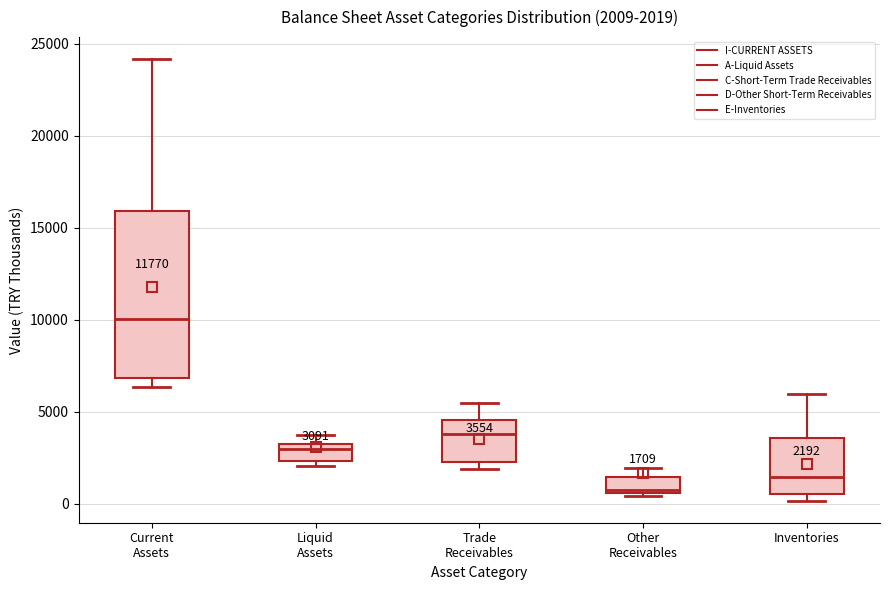

Which box has the highest median line?

Current Assets